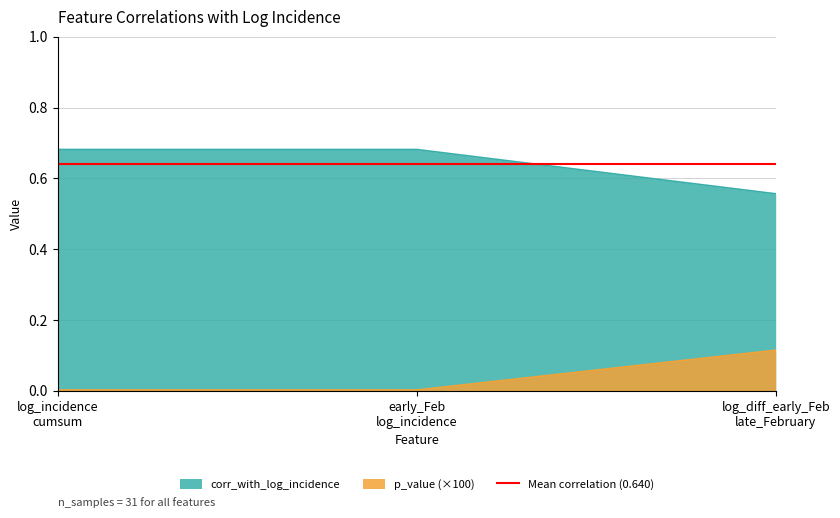

Reading left to right, what are all the values shown in this chart?

corr_with_log_incidence: 0.7	0.7	0.6
p_value: 0.0	0.0	0.1